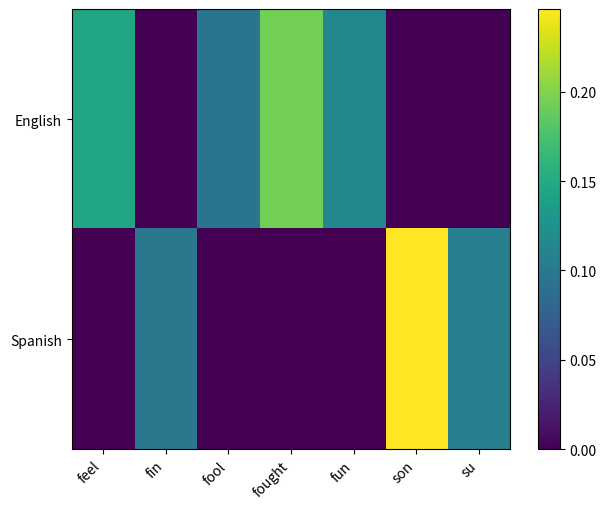

Between son and fin, which is larger?

son